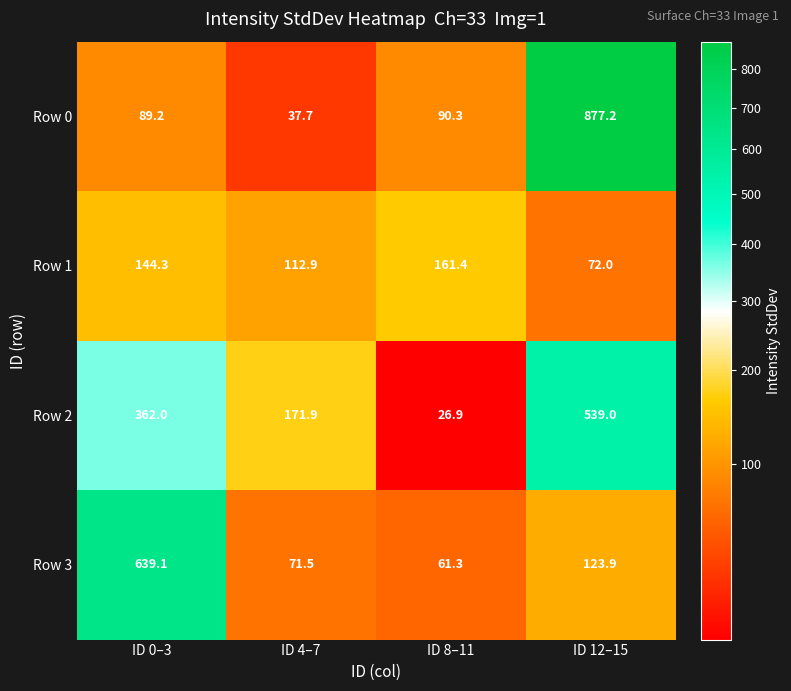

True or false: Row 2 has a value of 37.7 at ID 8–11.

False